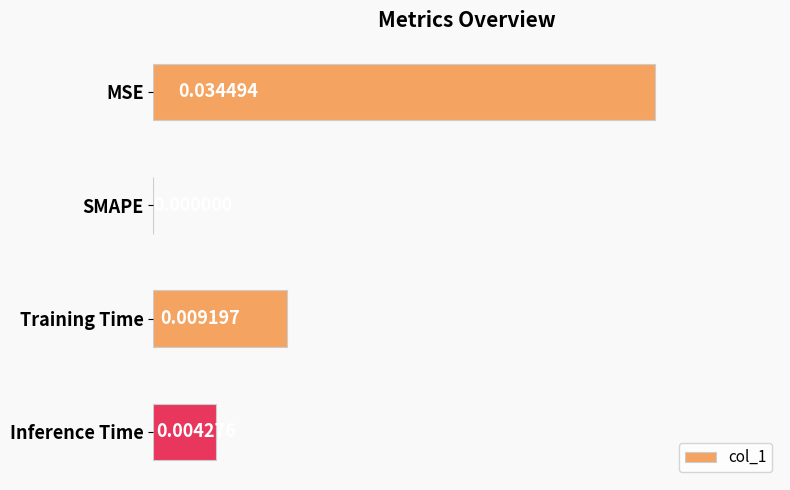

Are the bars grouped side by side (vs. stacked)?

No